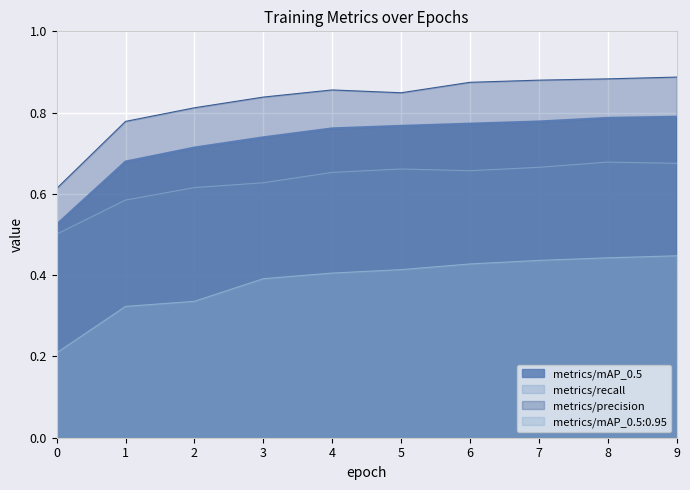

True or false: metrics/precision and metrics/recall intersect in this chart.

False